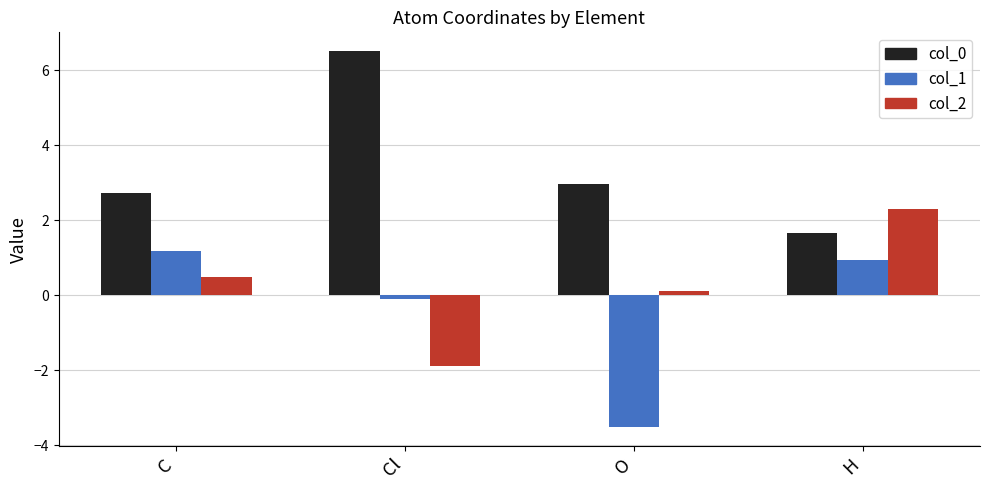

Is it true that col_1 equals 1.6 at C?

False